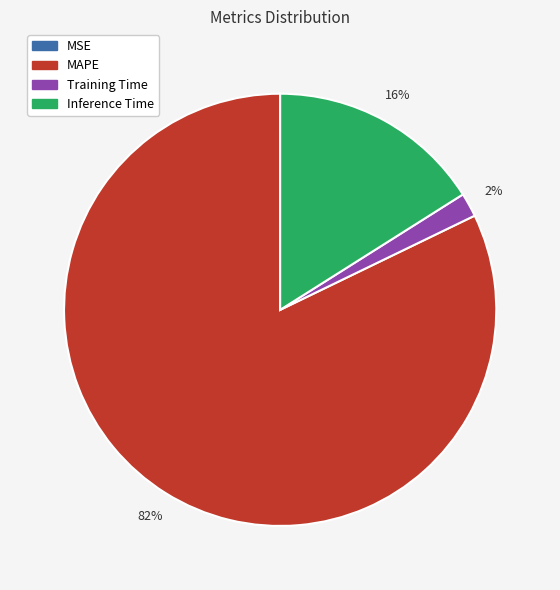

To the nearest percent, what is the combined percentage of Training Time and Inference Time?

18%